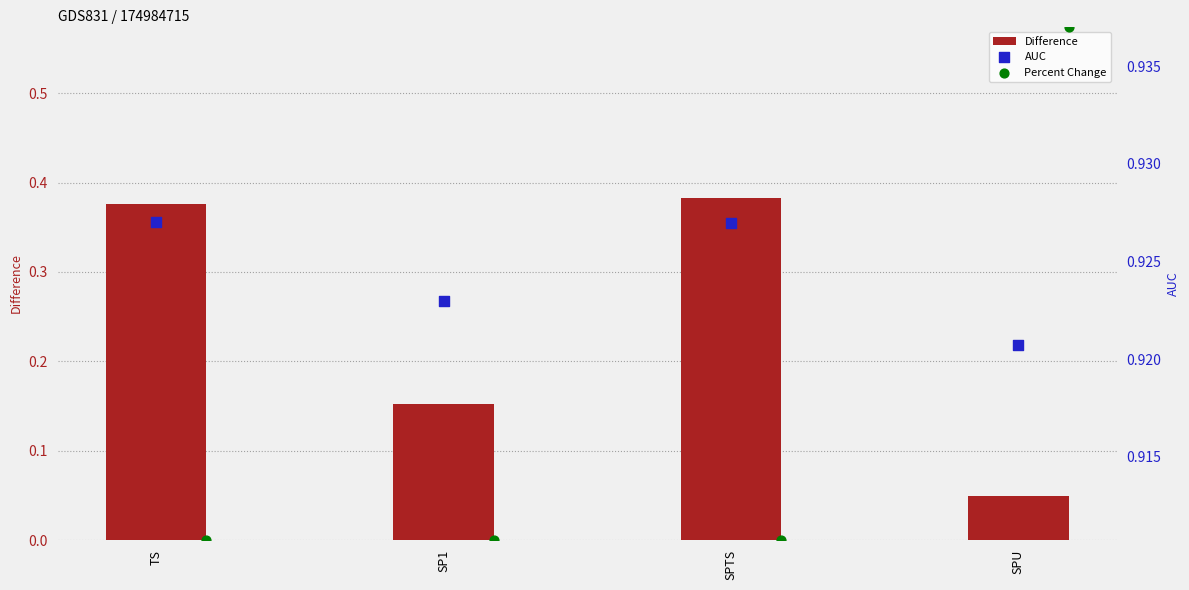

Which category has the lowest value in the Difference series?

SPU